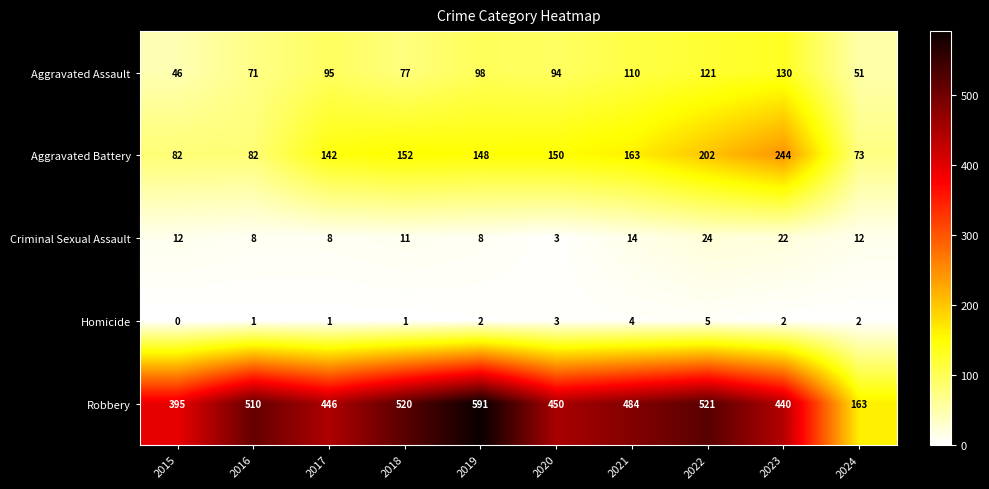

Which series has the largest total across all categories?

Robbery